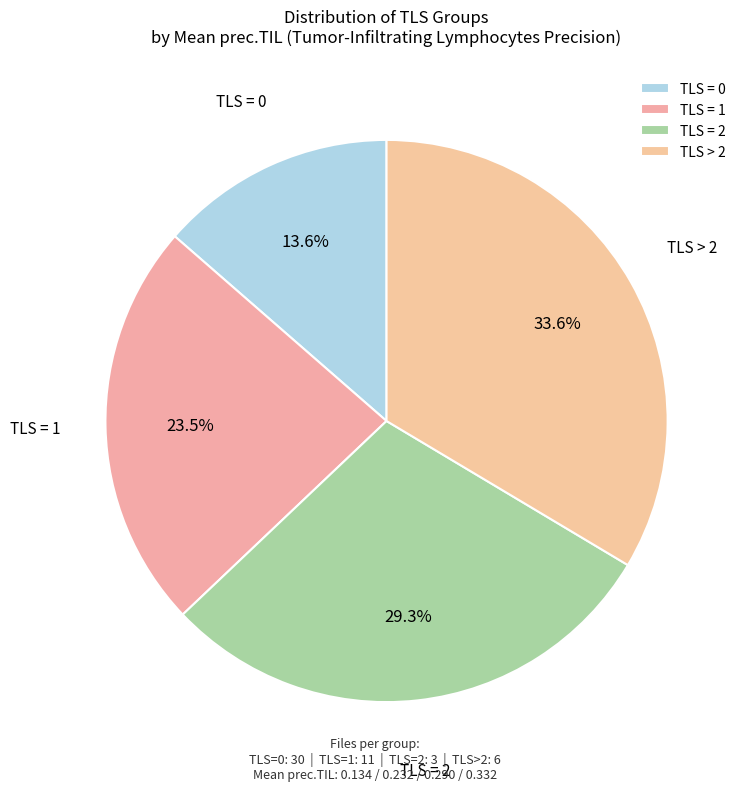

Which has a higher value, TLS > 2 or TLS = 2?

TLS > 2